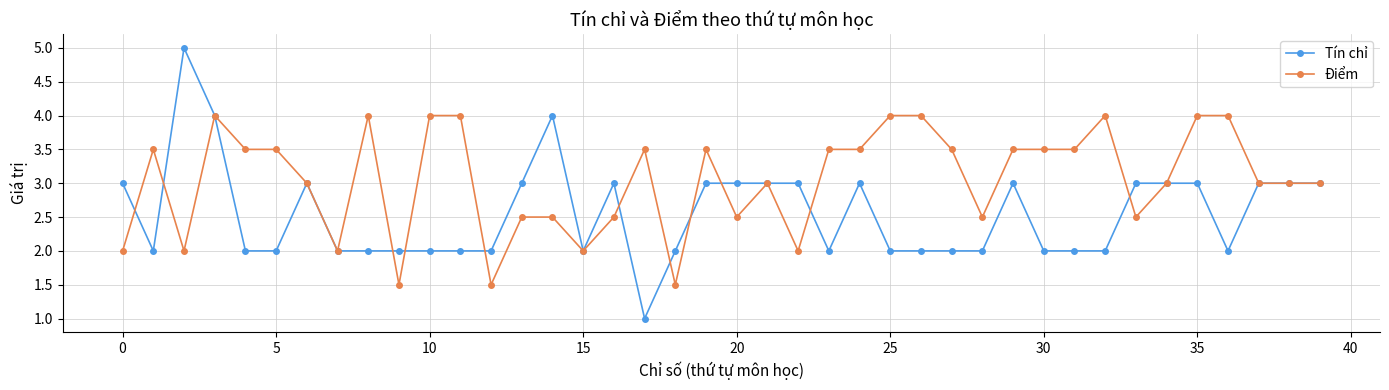

Rank the series by their average value, from lowest to highest.

Tín chỉ, Điểm